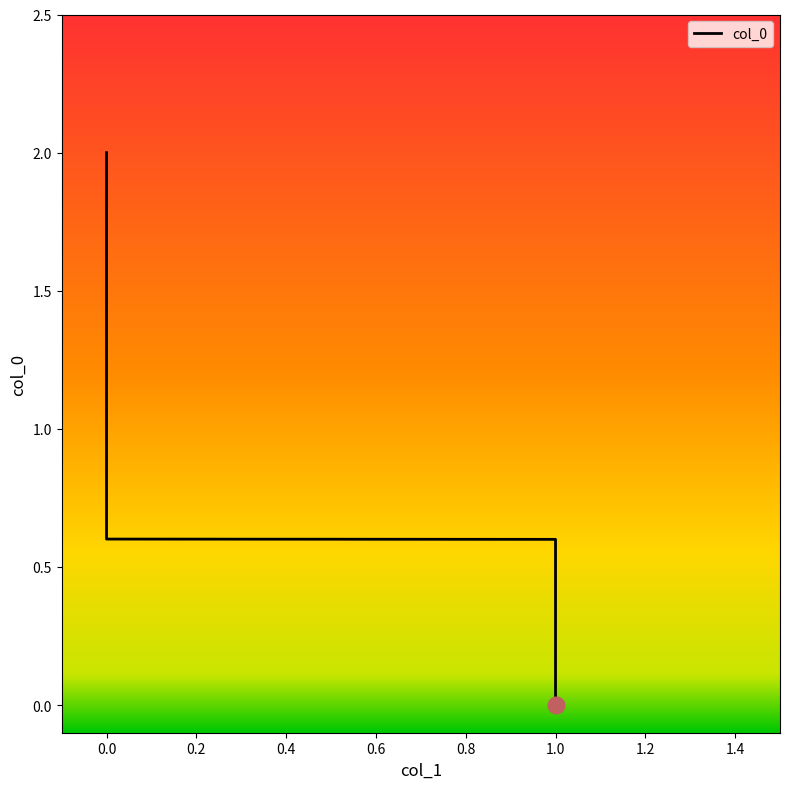

What is the value of the 3rd point from the left?

0.6